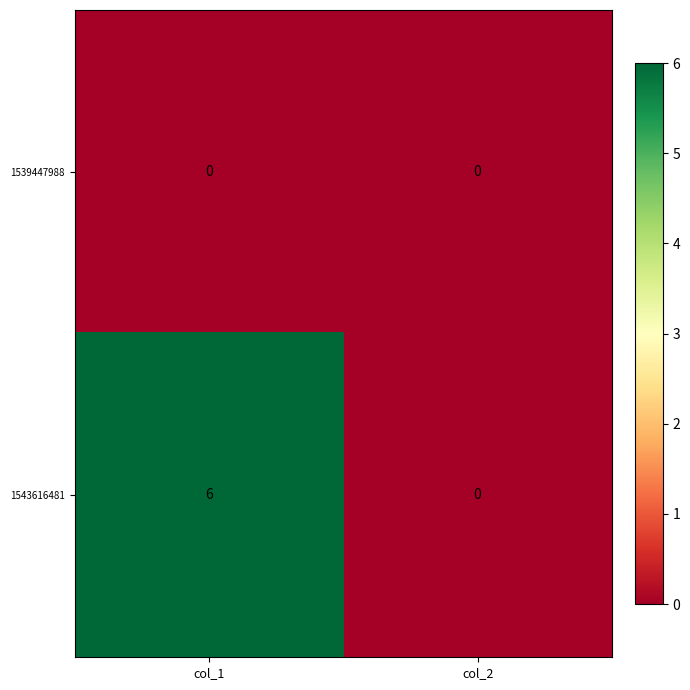

At which category is the sum across all series the highest?

col_1